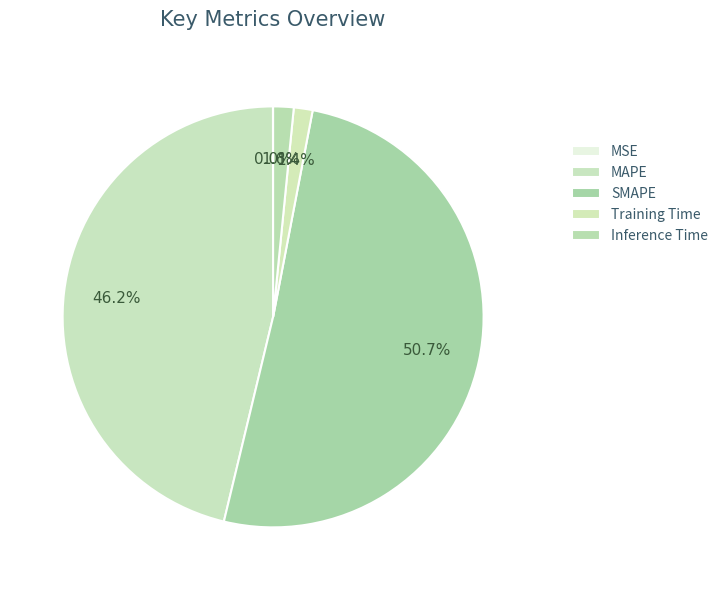

To the nearest percent, what portion does MAPE represent?

46%